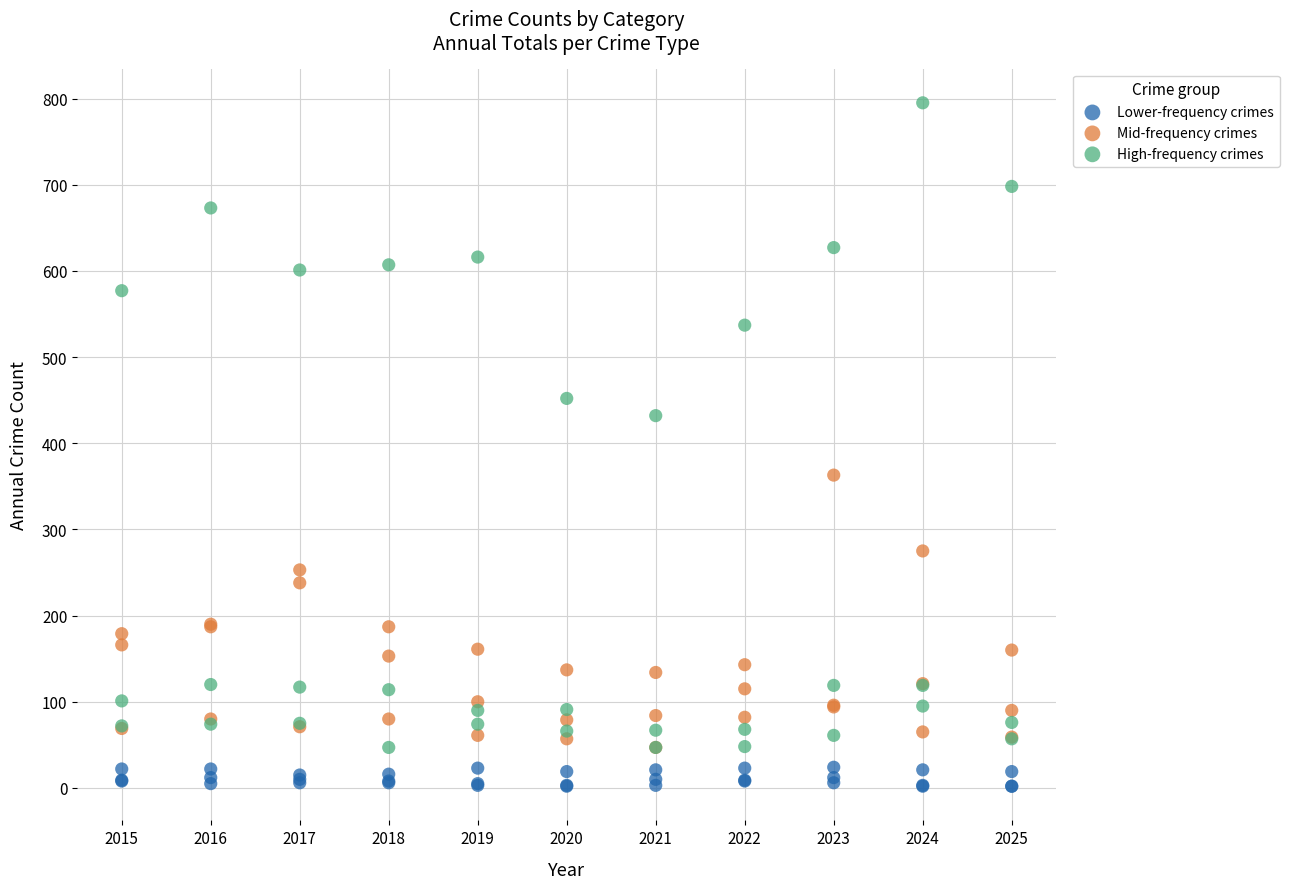

What are all the series names shown in the legend?

Lower-frequency crimes, Mid-frequency crimes, High-frequency crimes